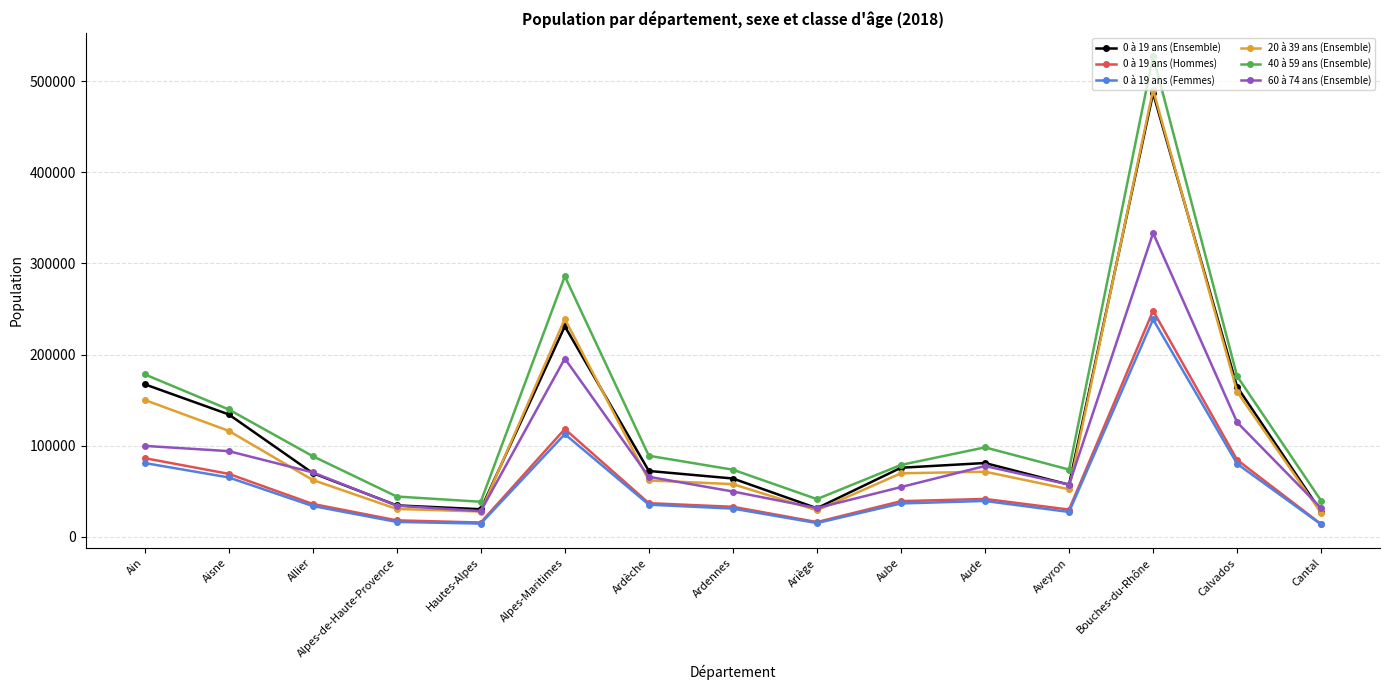

Which series has the largest total across all categories?

40 à 59 ans (Ensemble)